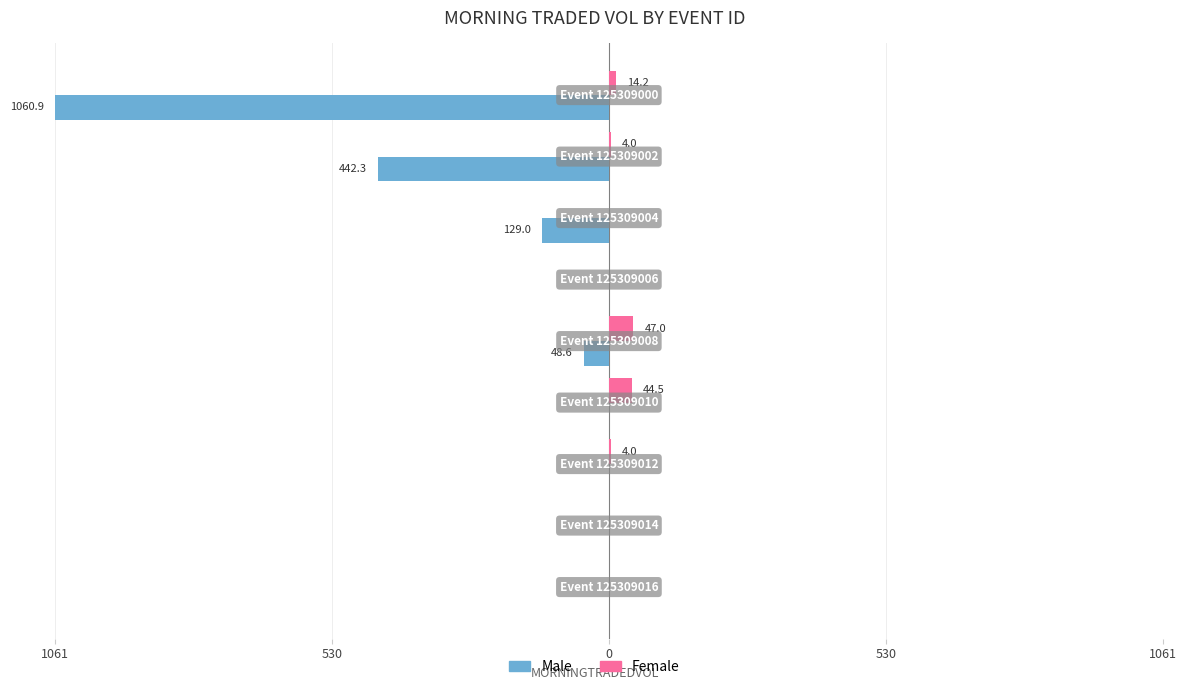

What are all the series names shown in the legend?

Male, Female